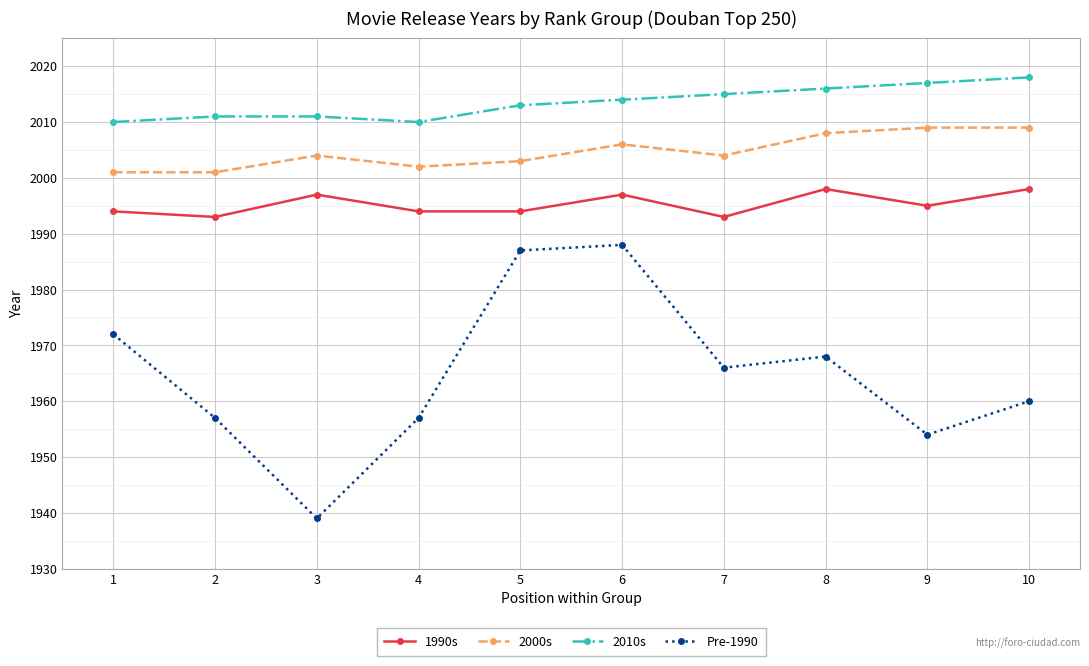

True or false: 2010s has a value of 1266 at 8.

False